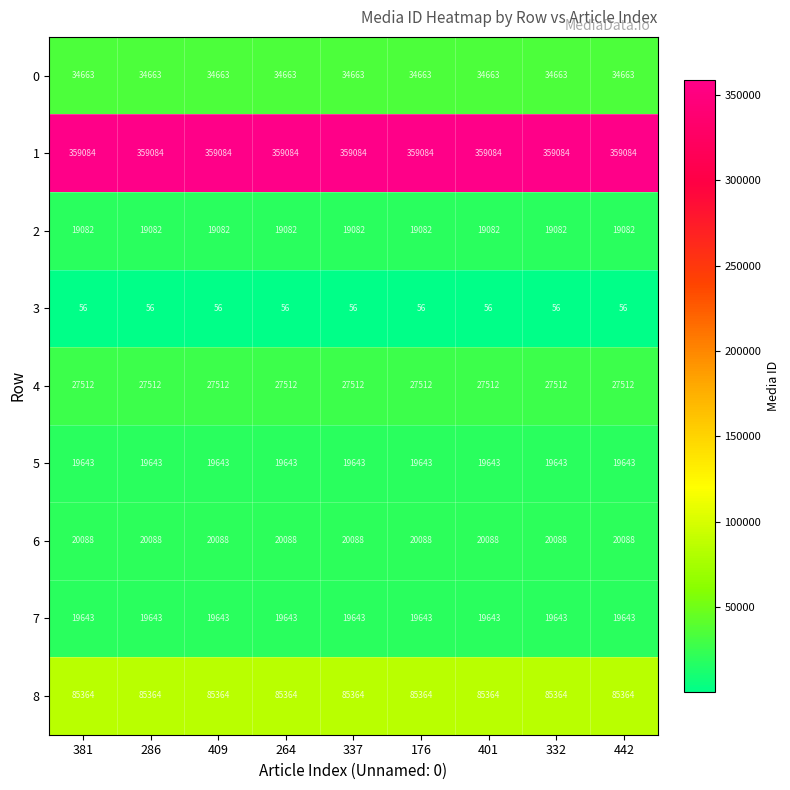

True or false: 8 has a value of 111092 at 409.

False